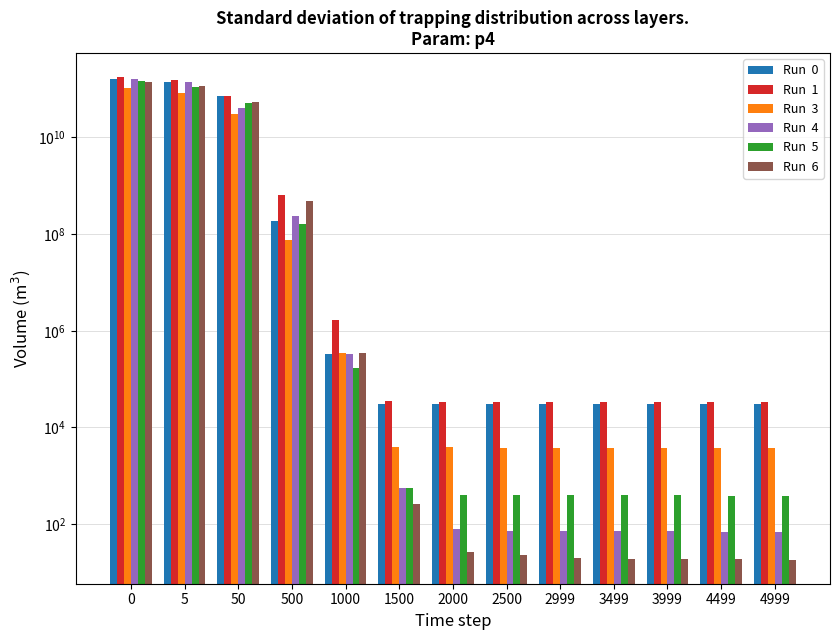

Reading left to right, extract all data points from this chart.

Run  0: 0=162112206521.6	5=141188406197.2	50=70795795946.3	500=187048513.4	1000=325010.4	1500=30824.9	2000=30595.1	2500=30582.0	2999=30578.7	3499=30576.8	3999=30576.3	4499=30573.0	4999=30570.0
Run  1: 0=174341094799.9	5=150894691558.0	50=70116783083.1	500=647591831.3	1000=1682485.0	1500=34933.4	2000=33882.9	2500=33868.2	2999=33862.7	3499=33859.4	3999=33857.2	4499=33856.5	4999=33856.4
Run  3: 0=103702783131.5	5=80507850669.7	50=30817245553.6	500=77039429.3	1000=348290.7	1500=4011.6	2000=3858.2	2500=3849.7	2999=3847.8	3499=3846.8	3999=3846.3	4499=3846.0	4999=3845.7
Run  4: 0=158282008409.6	5=135967013228.2	50=41150701964.7	500=232777191.0	1000=329358.3	1500=565.2	2000=80.4	2500=73.2	2999=72.1	3499=71.1	3999=70.8	4499=69.9	4999=69.8
Run  5: 0=148752874989.8	5=111821691964.0	50=51269893341.8	500=162889484.4	1000=172670.4	1500=568.1	2000=402.1	2500=395.1	2999=393.6	3499=393.3	3999=393.1	4499=392.4	4999=391.9
Run  6: 0=138851711461.4	5=112261714688.1	50=52818842241.9	500=474505388.9	1000=342699.2	1500=263.1	2000=27.0	2500=22.8	2999=20.4	3499=19.3	3999=19.0	4499=18.7	4999=18.6